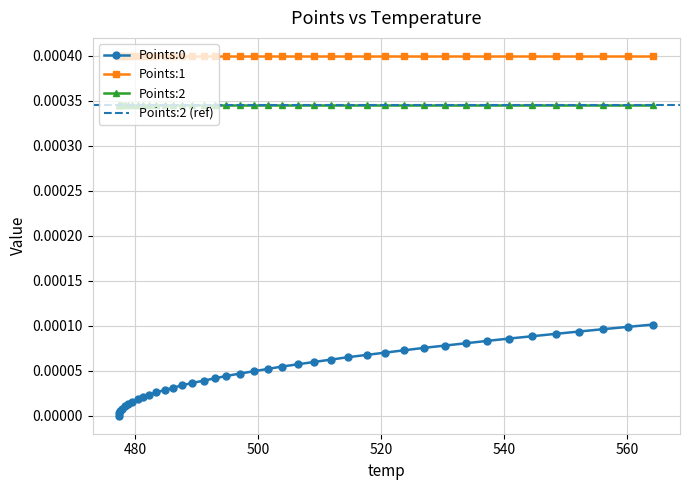

True or false: Points:2 has more than 1 interior local peaks.

False